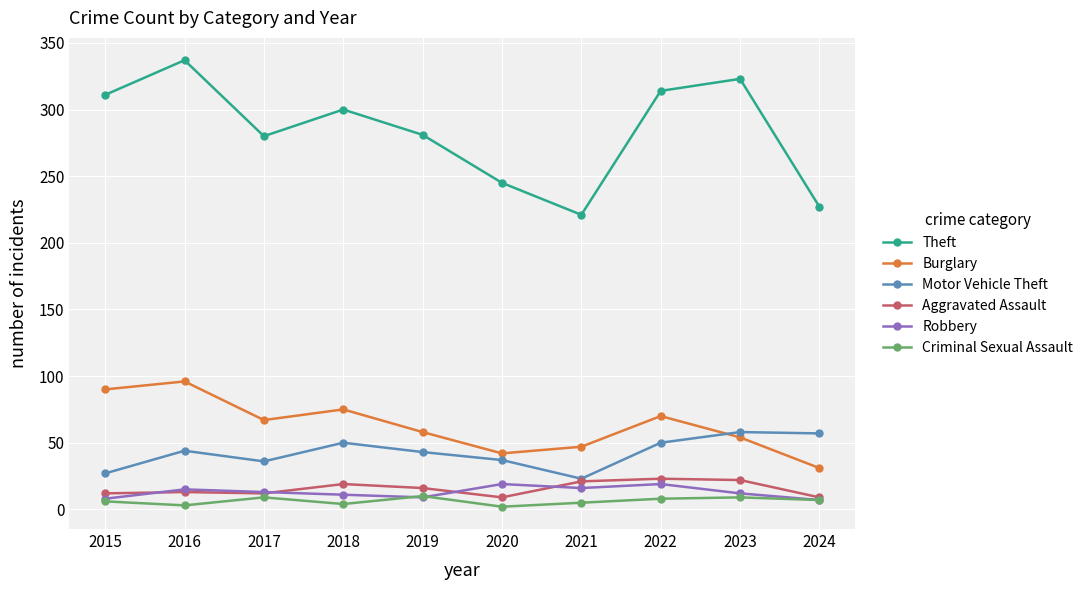

True or false: Burglary has a value of 75 at 2018.

True